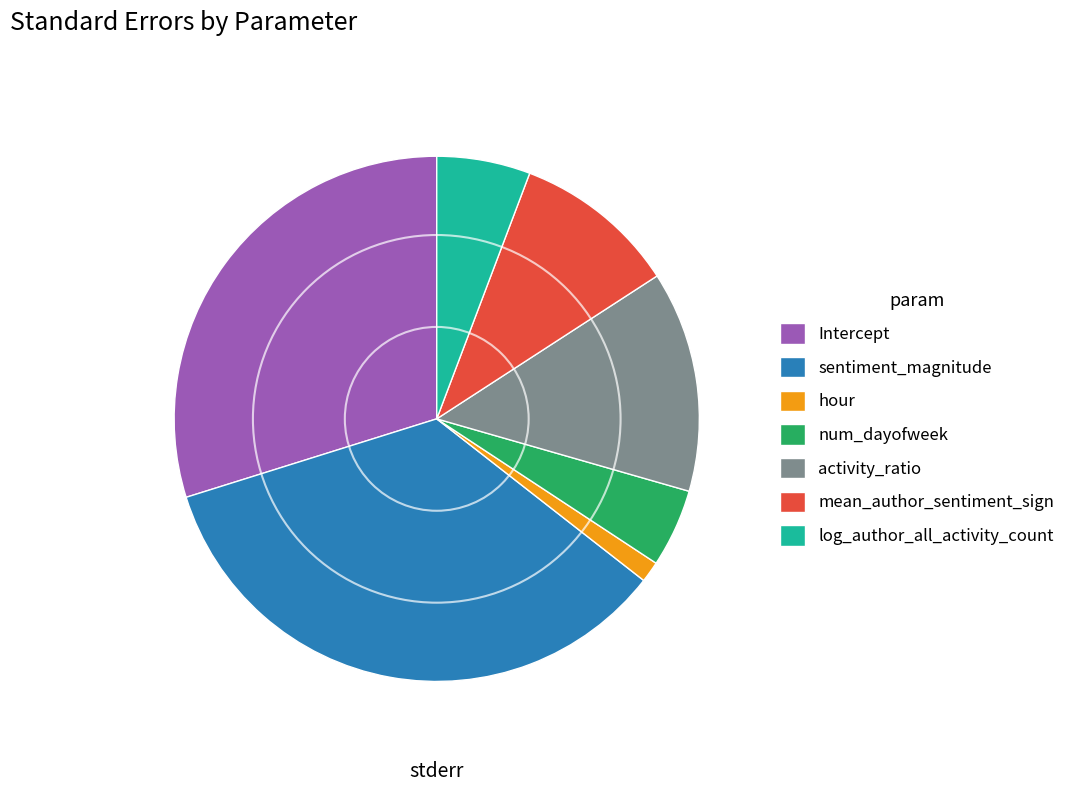

Is mean_author_sentiment_sign the majority of the pie?

No